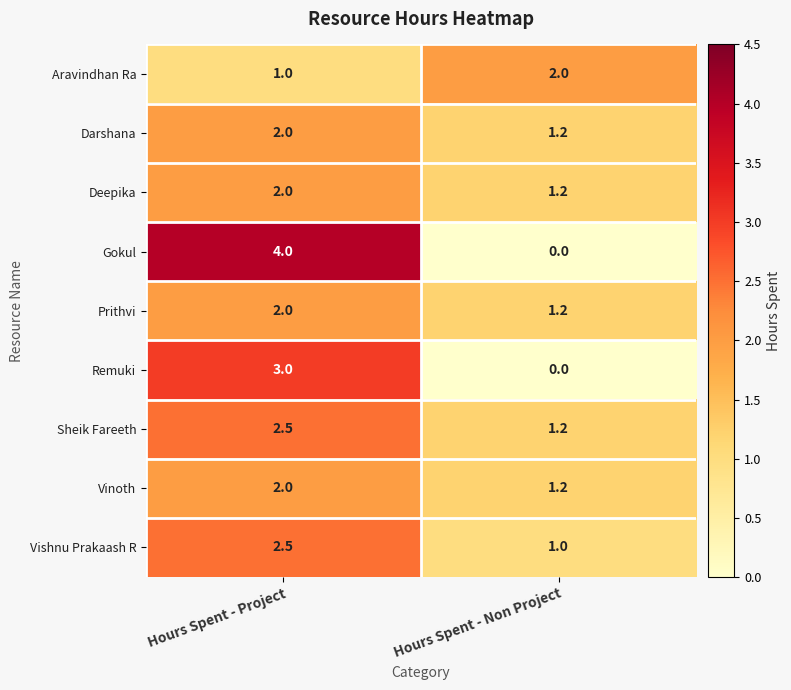

Rank the categories by Prithvi value from highest to lowest.

Hours Spent - Project, Hours Spent - Non Project